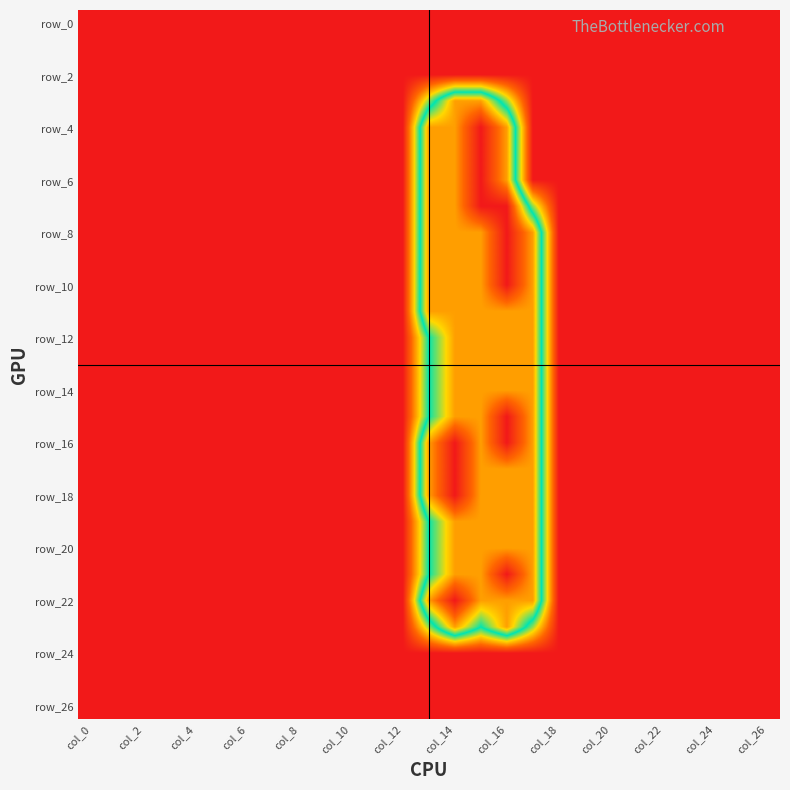

Which series has the largest range (max minus min)?

row_4